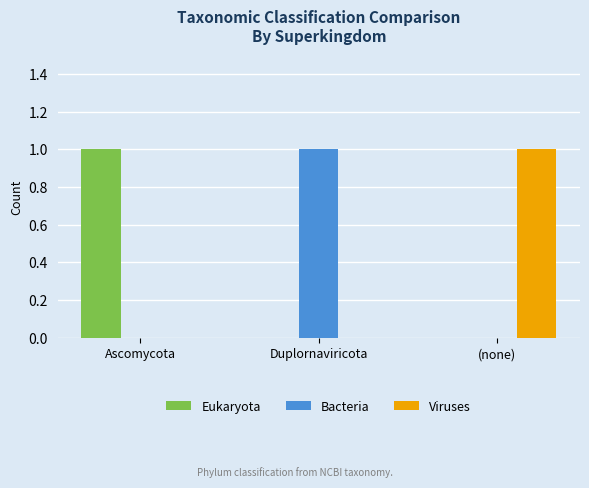

What is the spread (max minus min) of values at Duplornaviricota?

1